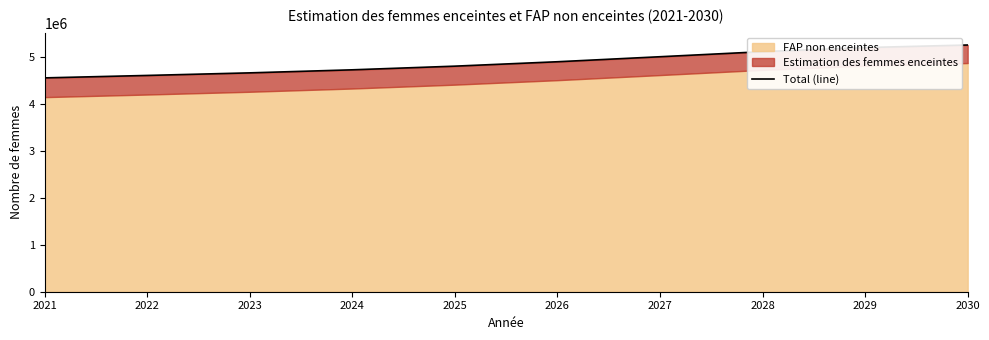

Does the chart have visible grid lines?

No